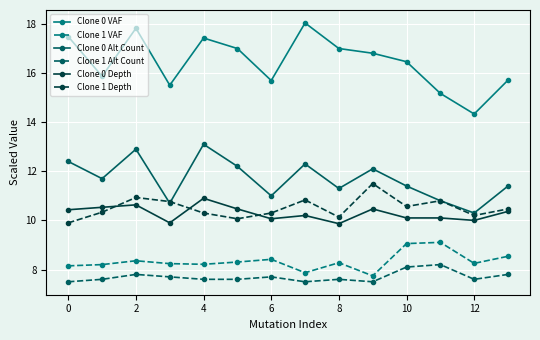

Which series has the widest spread of values?

Clone 0 VAF